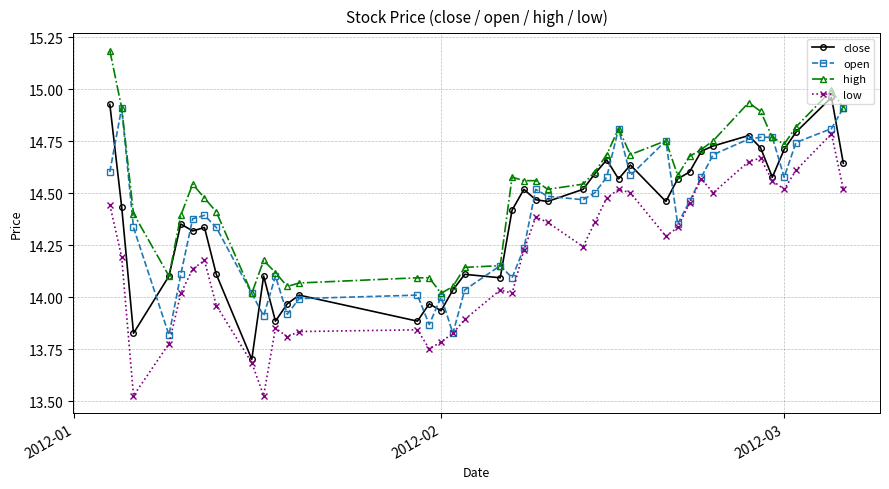

How many data points in low are less than 14?

13